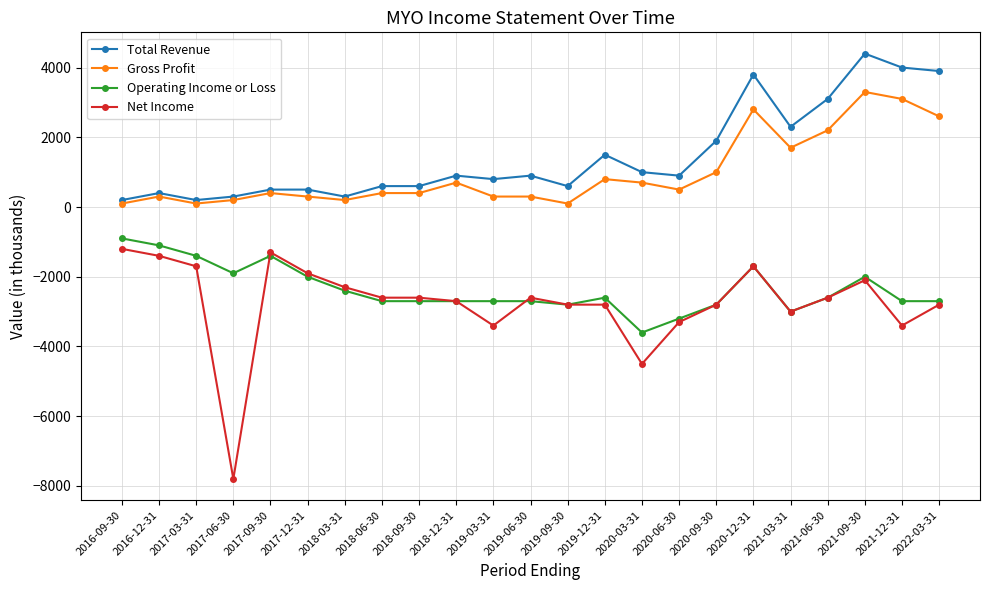

What are all the series names shown in the legend?

Total Revenue, Gross Profit, Operating Income or Loss, Net Income